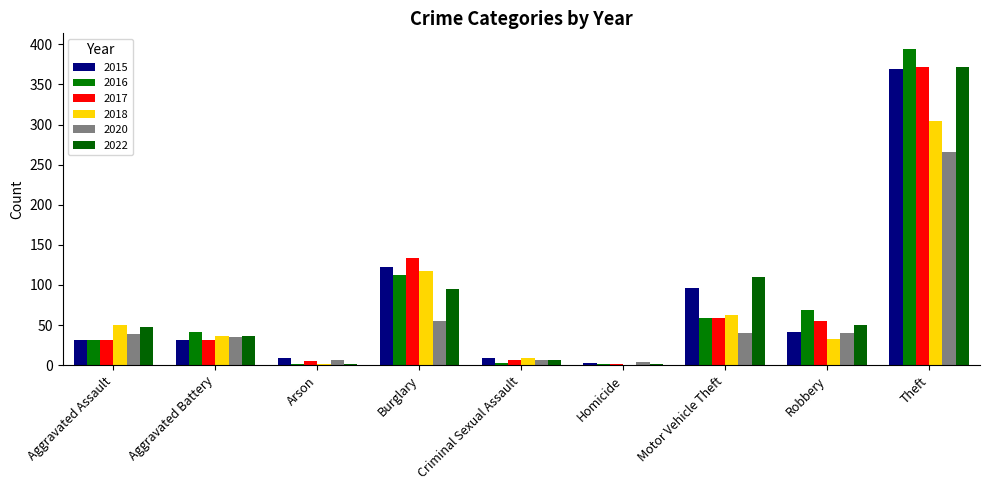

How many groups of bars are there?

9